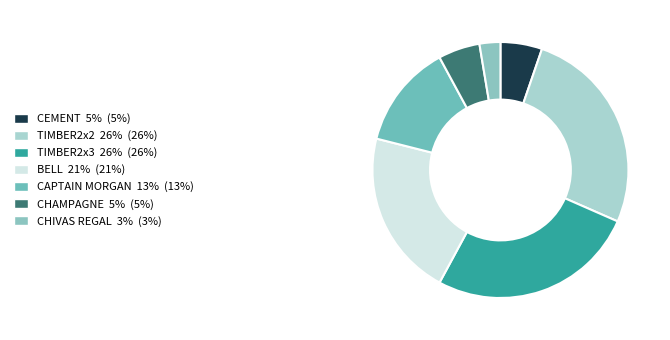

To the nearest percent, what is the average slice percentage?

14%